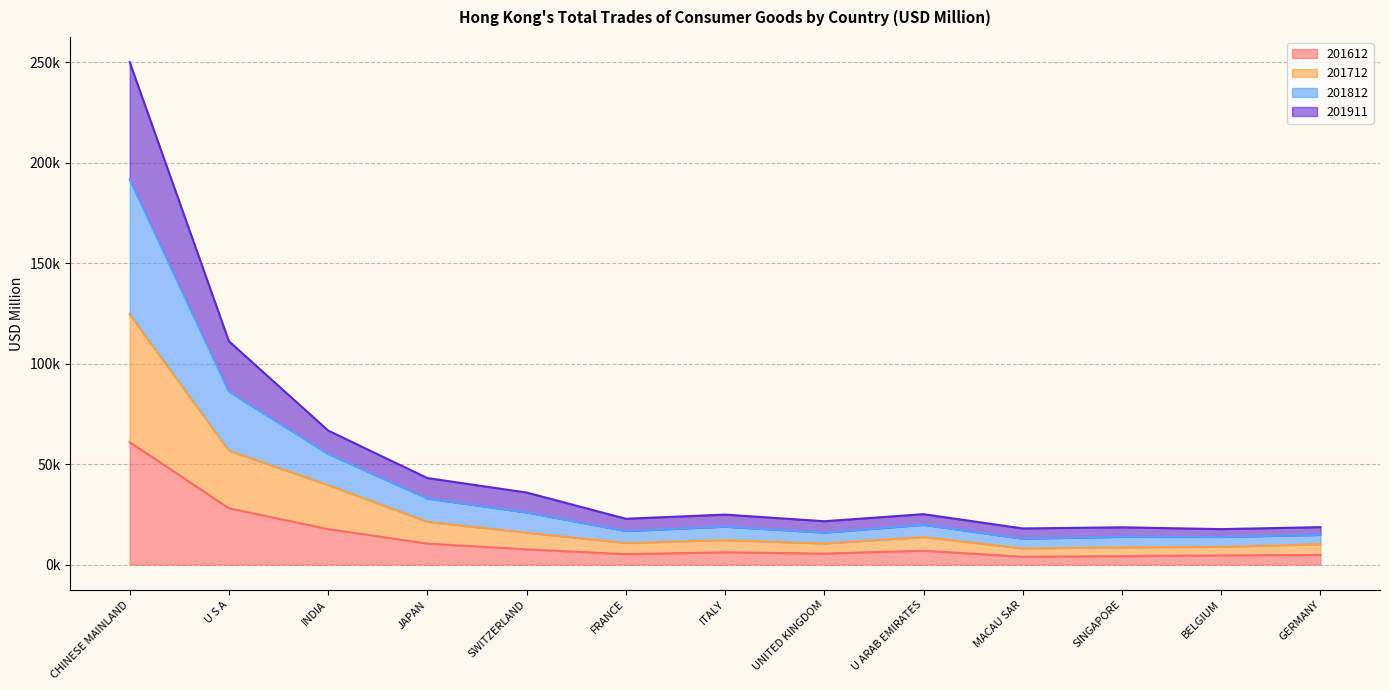

Which series has the largest range (max minus min)?

201812